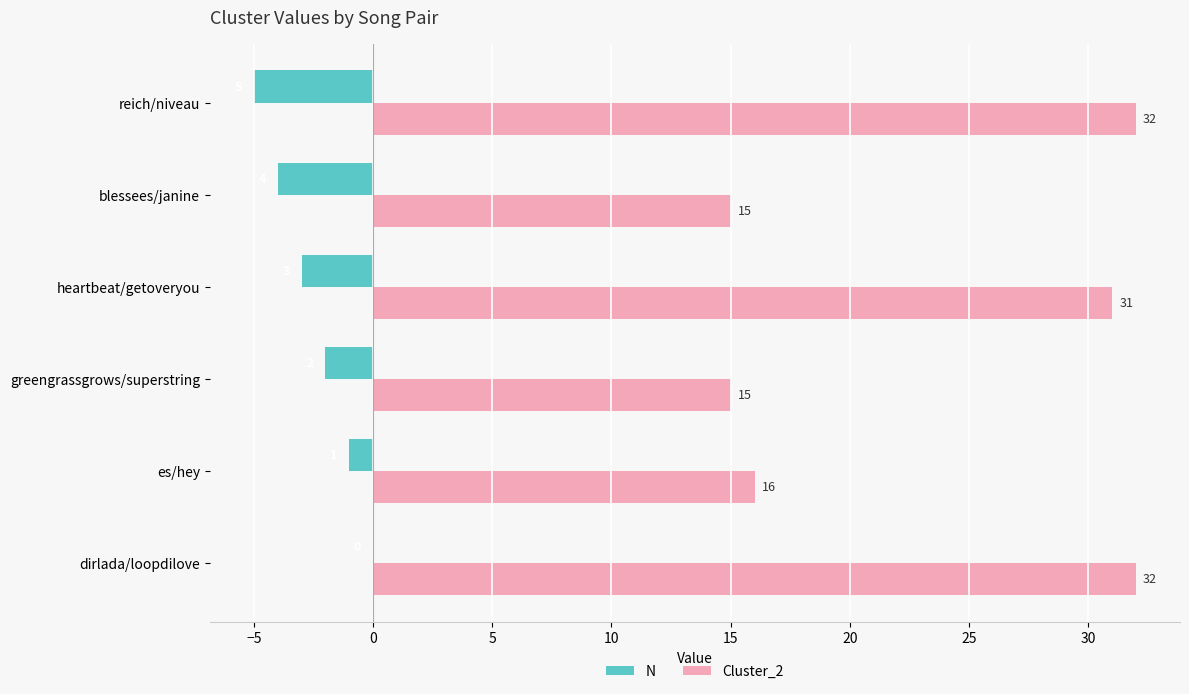

True or false: Cluster_2 has a value of 31 at heartbeat/getoveryou.

True